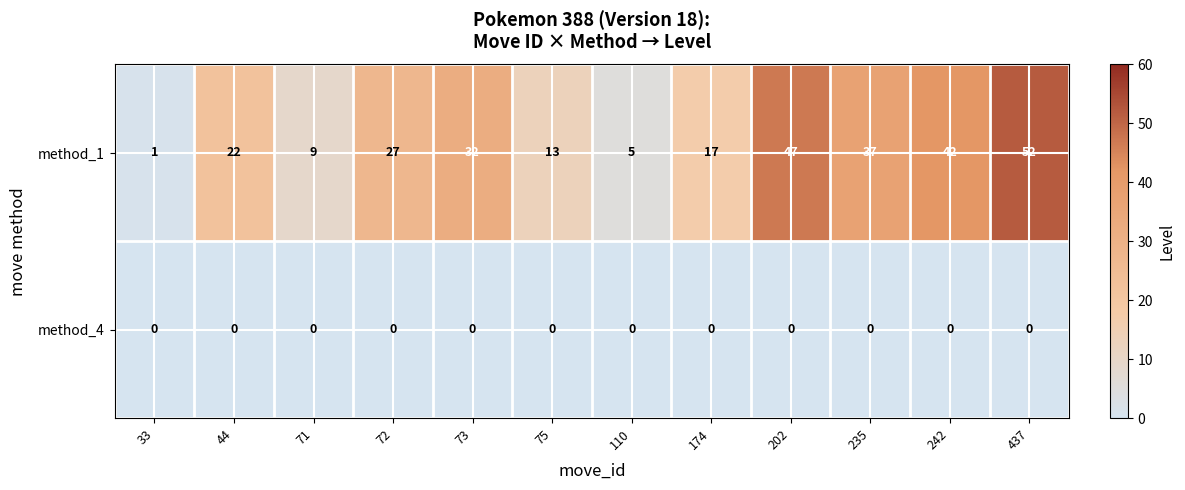

Reading right to left, transcribe all the data shown in this chart.

method_1: 52	42	37	47	17	5	13	32	27	9	22	1
method_4: 0	0	0	0	0	0	0	0	0	0	0	0